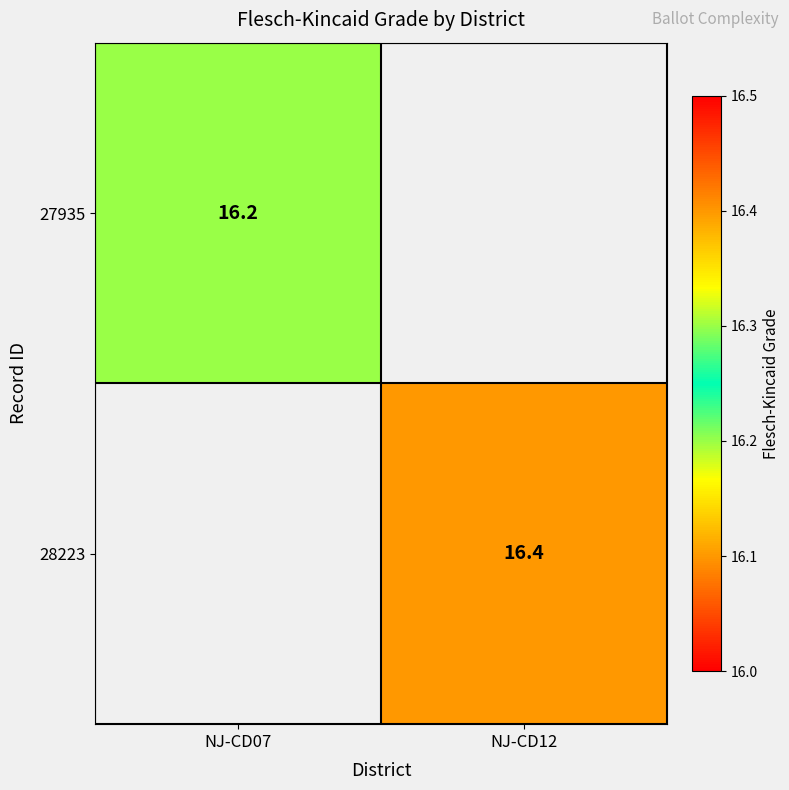

Which category has the highest value across all series?

NJ-CD12